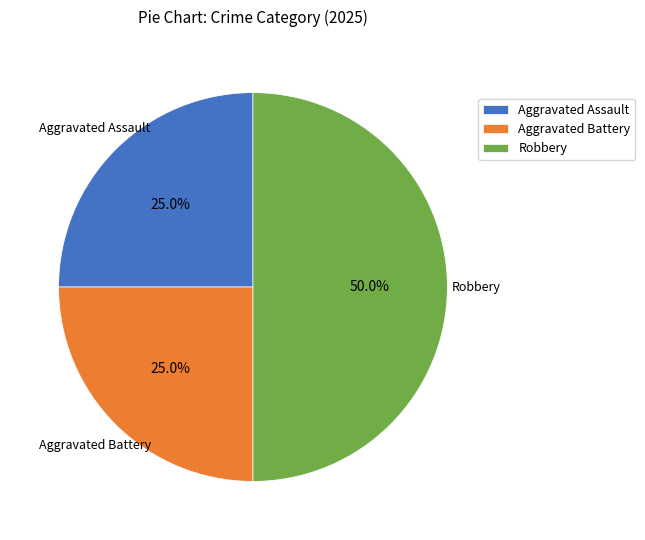

To the nearest percent, what is the average slice percentage?

33%